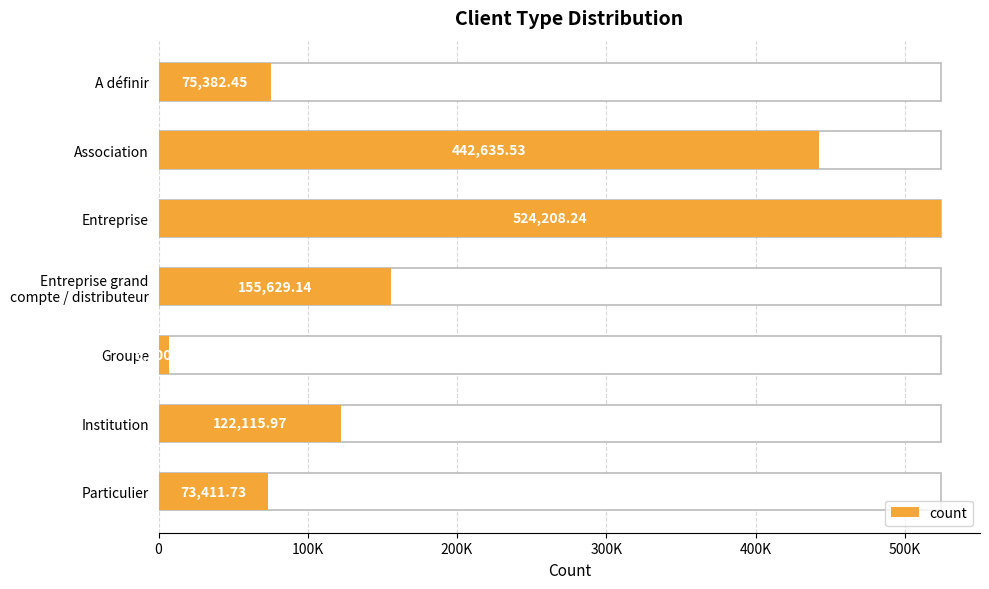

What position from the left is Association?

2